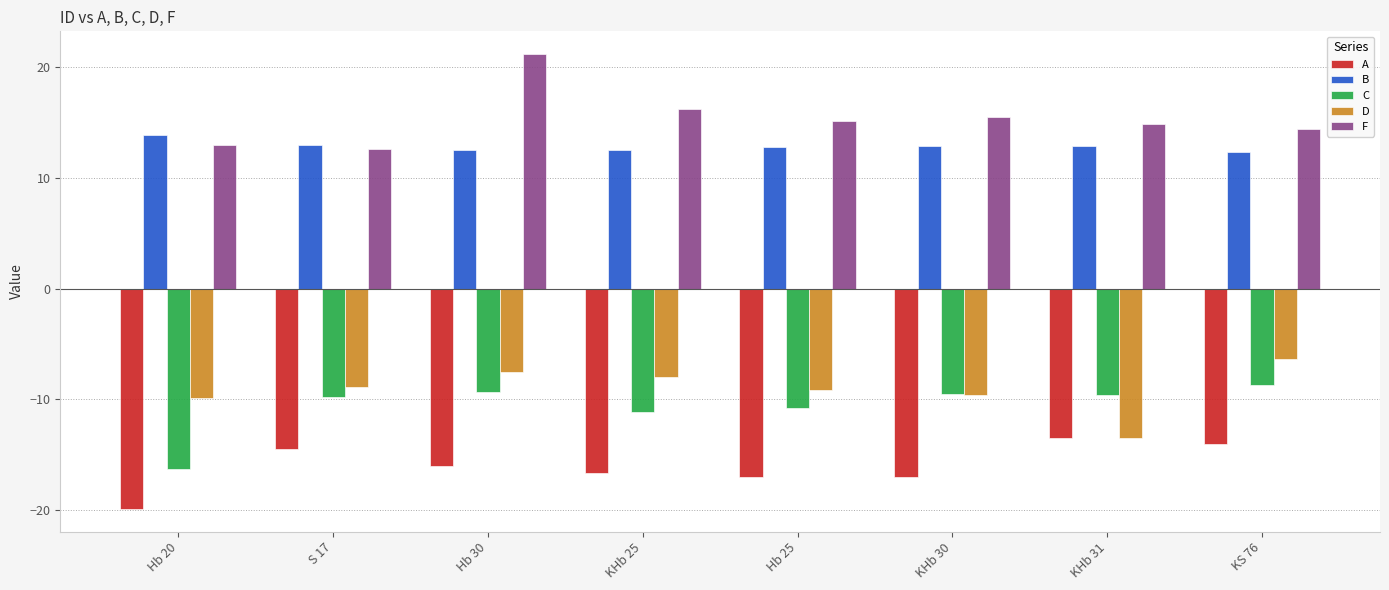

Which category has the lowest value across all series?

Hb 20